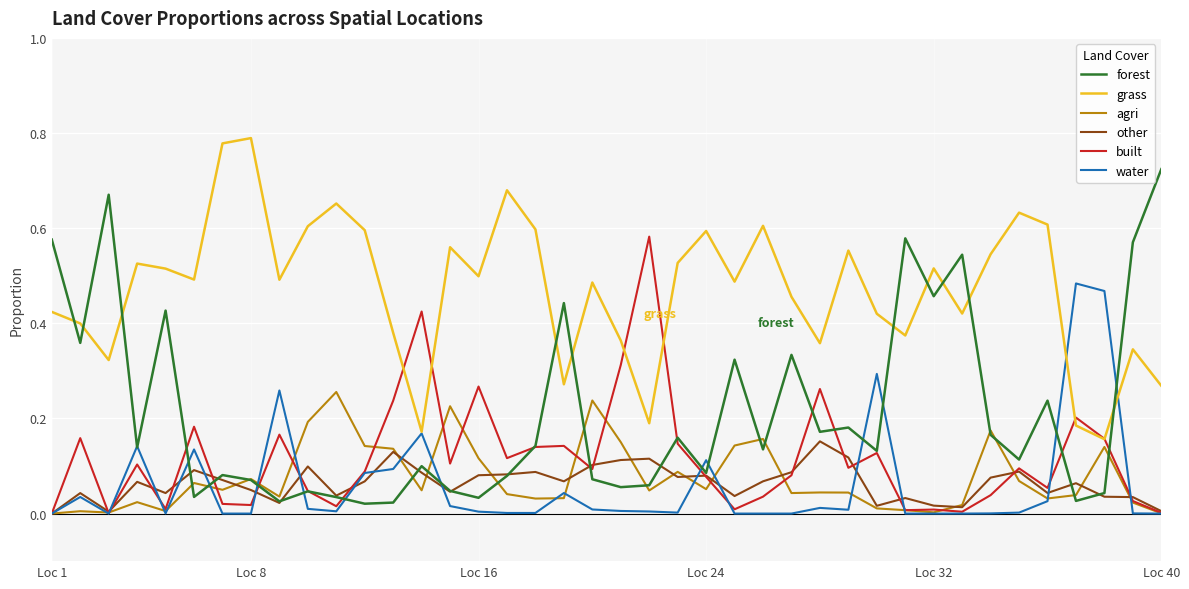

Which series has the largest total across all categories?

grass